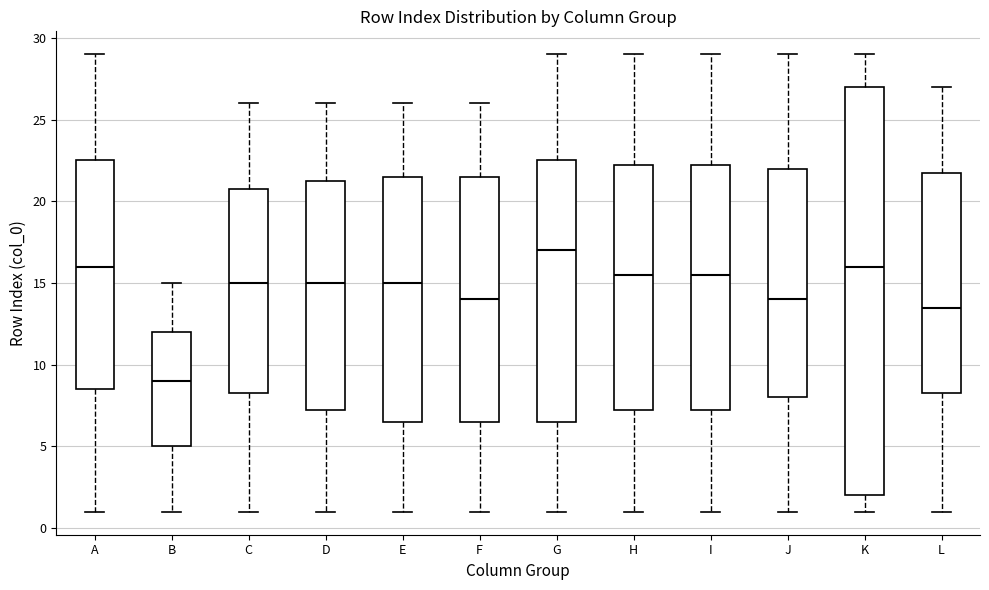

Reading left to right, read every box against the y-axis: the position of its median line, the range the box covers, and the ends of its whiskers. The values are not printed on the chart, so give them approximately, as read against the axis.

A: median 16.0, box 8.5 to 22.5, whiskers 1.0 to 29.0
B: median 9.0, box 5.0 to 12.0, whiskers 1.0 to 15.0
C: median 15.0, box 8.5 to 21.0, whiskers 1.0 to 26.0
D: median 15.0, box 7.5 to 21.5, whiskers 1.0 to 26.0
E: median 15.0, box 6.5 to 21.5, whiskers 1.0 to 26.0
F: median 14.0, box 6.5 to 21.5, whiskers 1.0 to 26.0
G: median 17.0, box 6.5 to 22.5, whiskers 1.0 to 29.0
H: median 15.5, box 7.5 to 22.5, whiskers 1.0 to 29.0
I: median 15.5, box 7.5 to 22.5, whiskers 1.0 to 29.0
J: median 14.0, box 8.0 to 22.0, whiskers 1.0 to 29.0
K: median 16.0, box 2.0 to 27.0, whiskers 1.0 to 29.0
L: median 13.5, box 8.5 to 22.0, whiskers 1.0 to 27.0